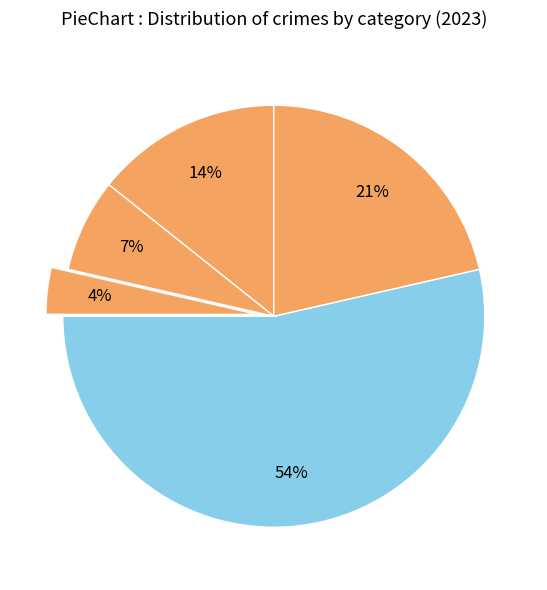

How many slices are in this pie chart?

5